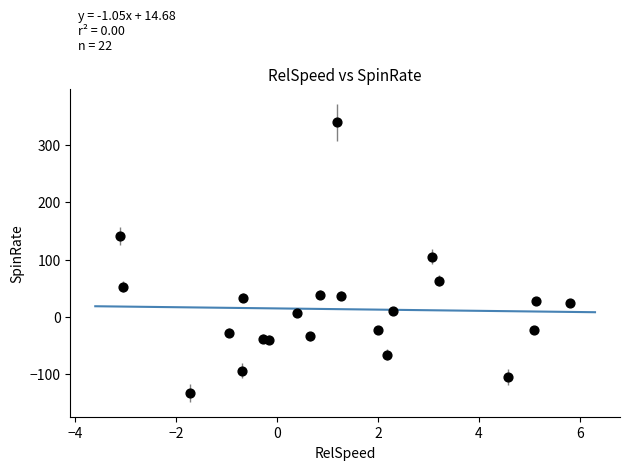

What is the range of Y values (max minus min)?

472.8